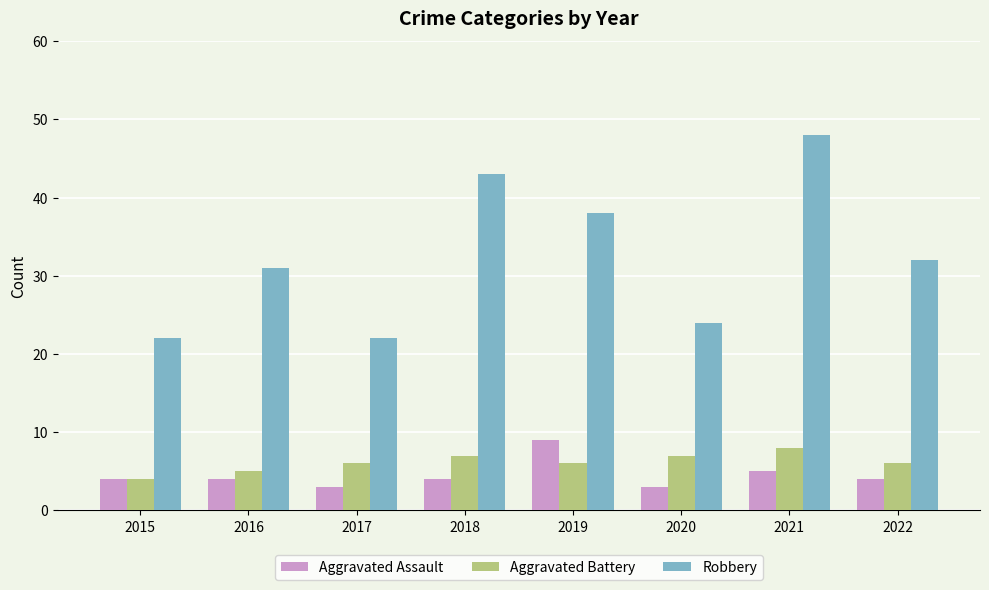

What is the difference between the second highest and second lowest values in the Robbery series?

21